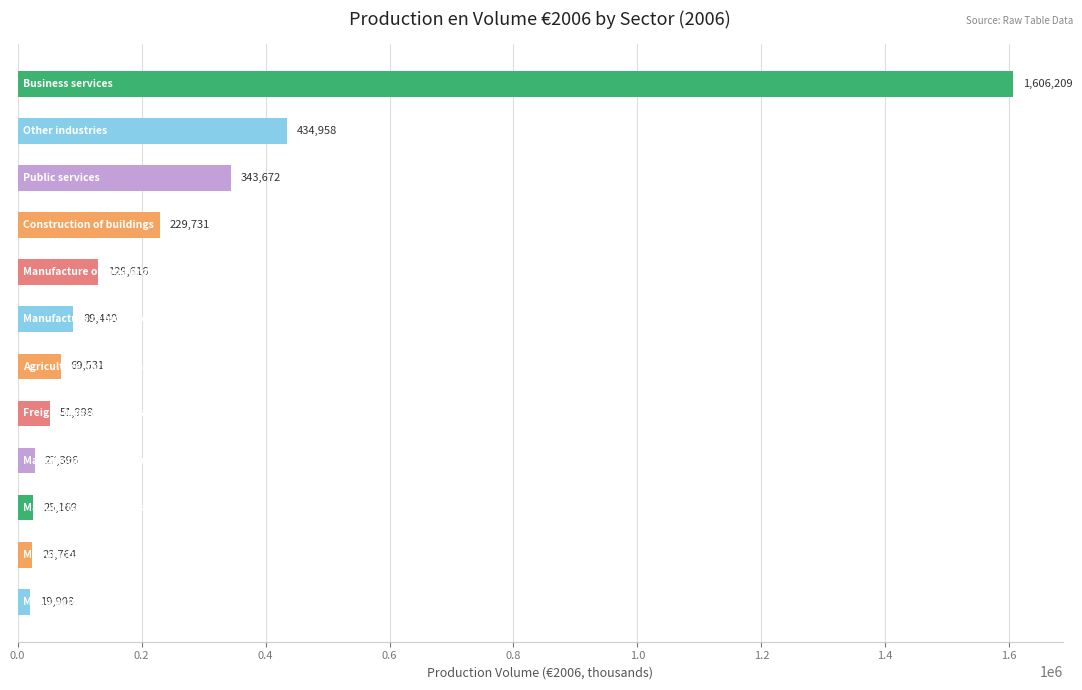

What is the smallest value displayed?

19908.0